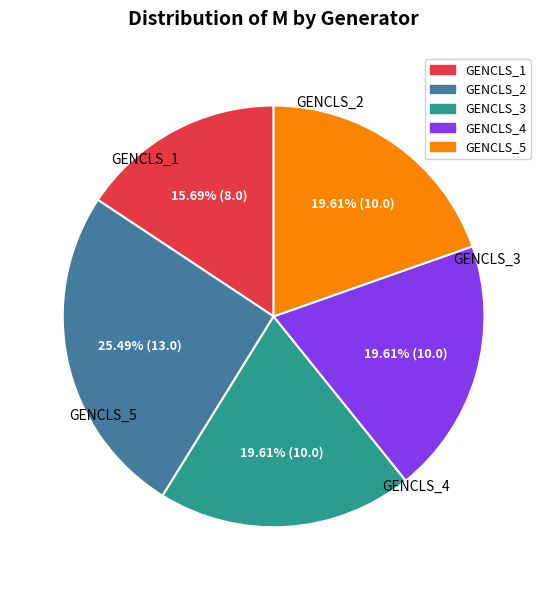

True or false: GENCLS_5 accounts for 20% of the total.

True